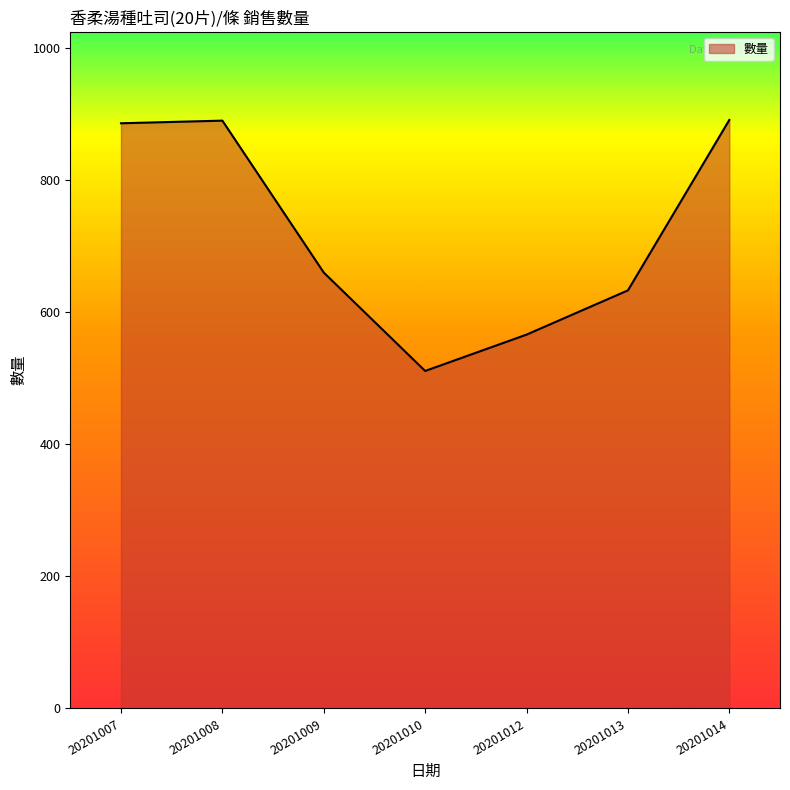

What is the sum of the values at 20201008 and 20201010?

1401